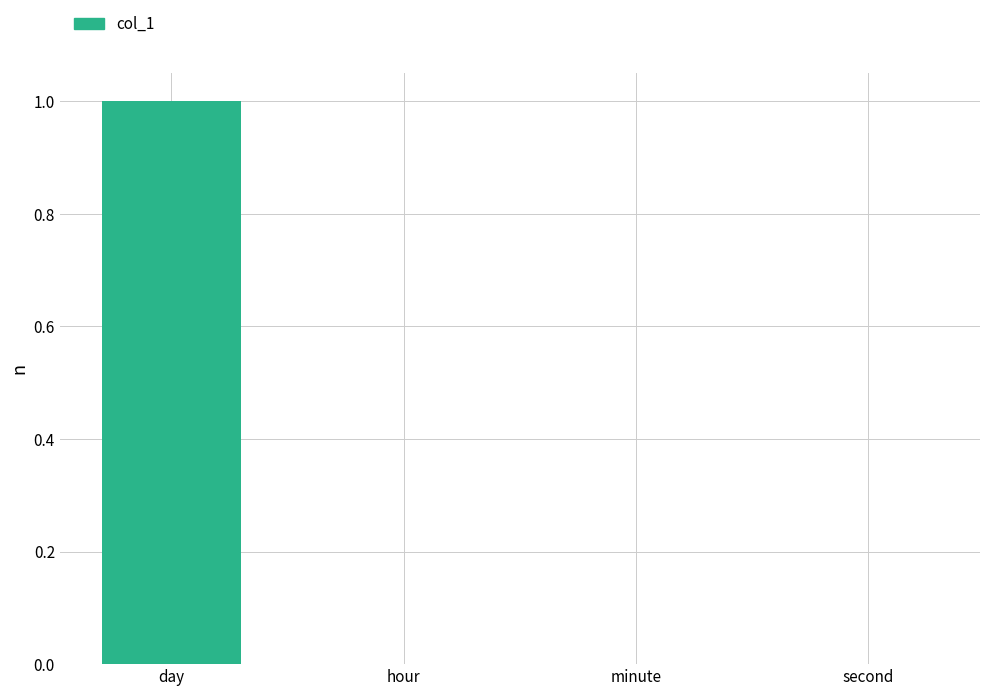

Which label corresponds to the largest value in the chart?

day